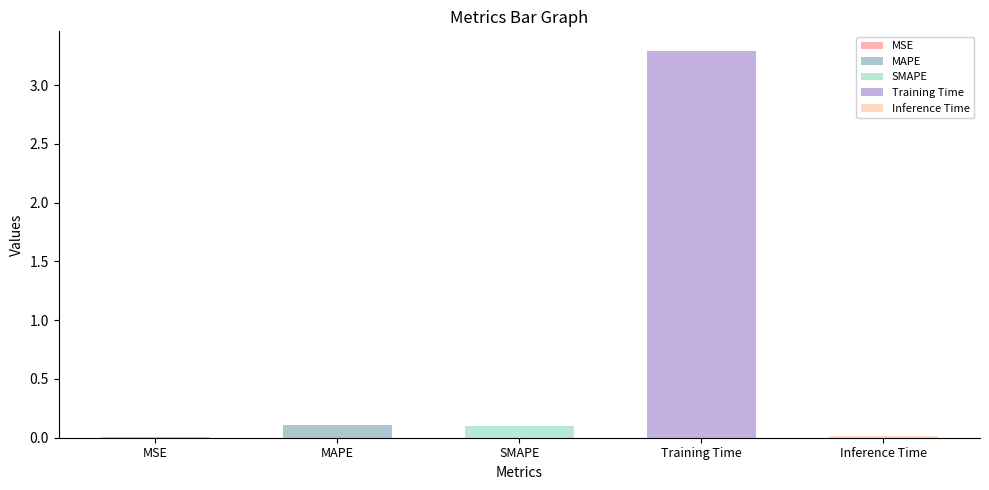

Are the bars horizontal?

No